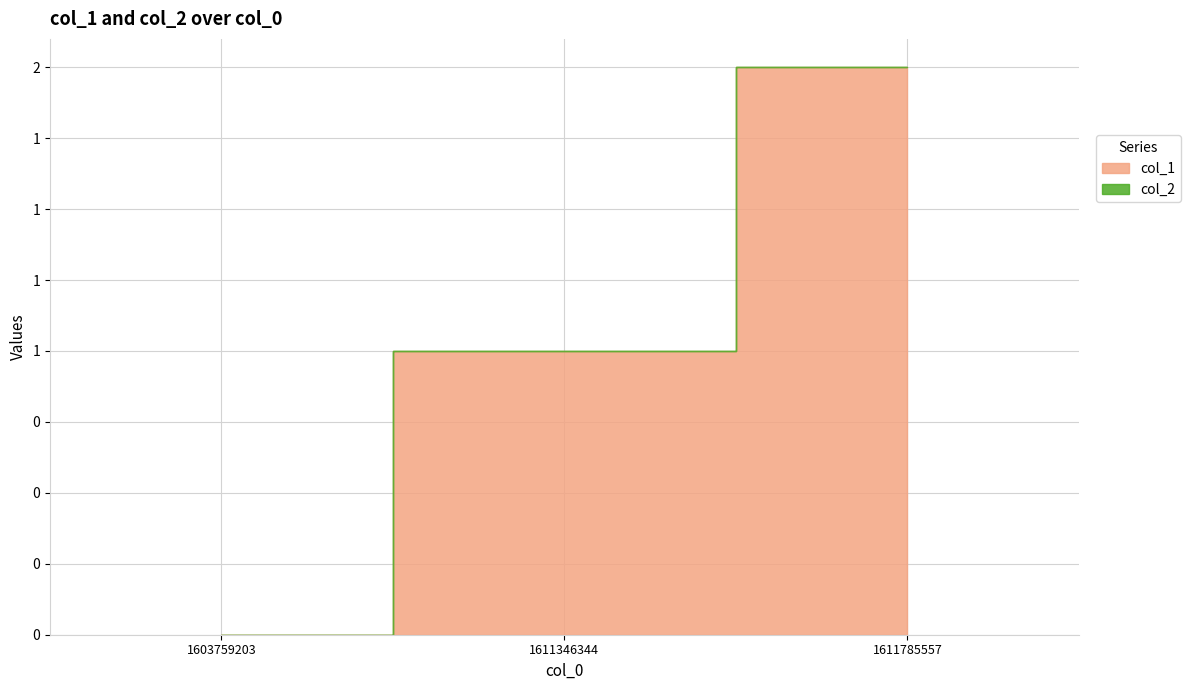

Rank the series by their maximum value, from lowest to highest.

col_2, col_1